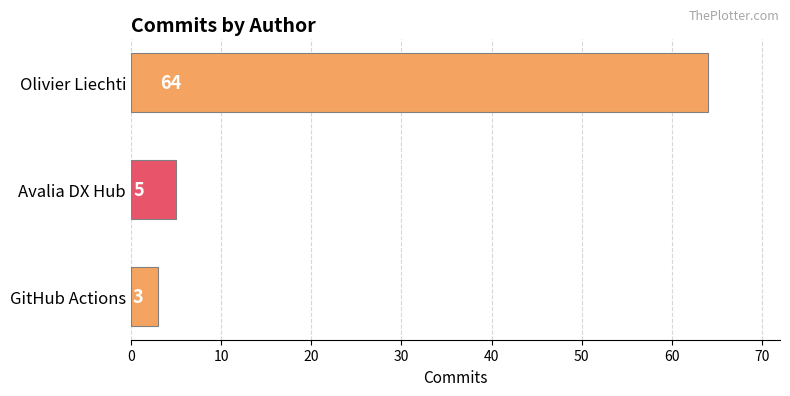

Reading top to bottom, what are all the values shown in this chart?

Olivier Liechti=64	Avalia DX Hub=5	GitHub Actions=3